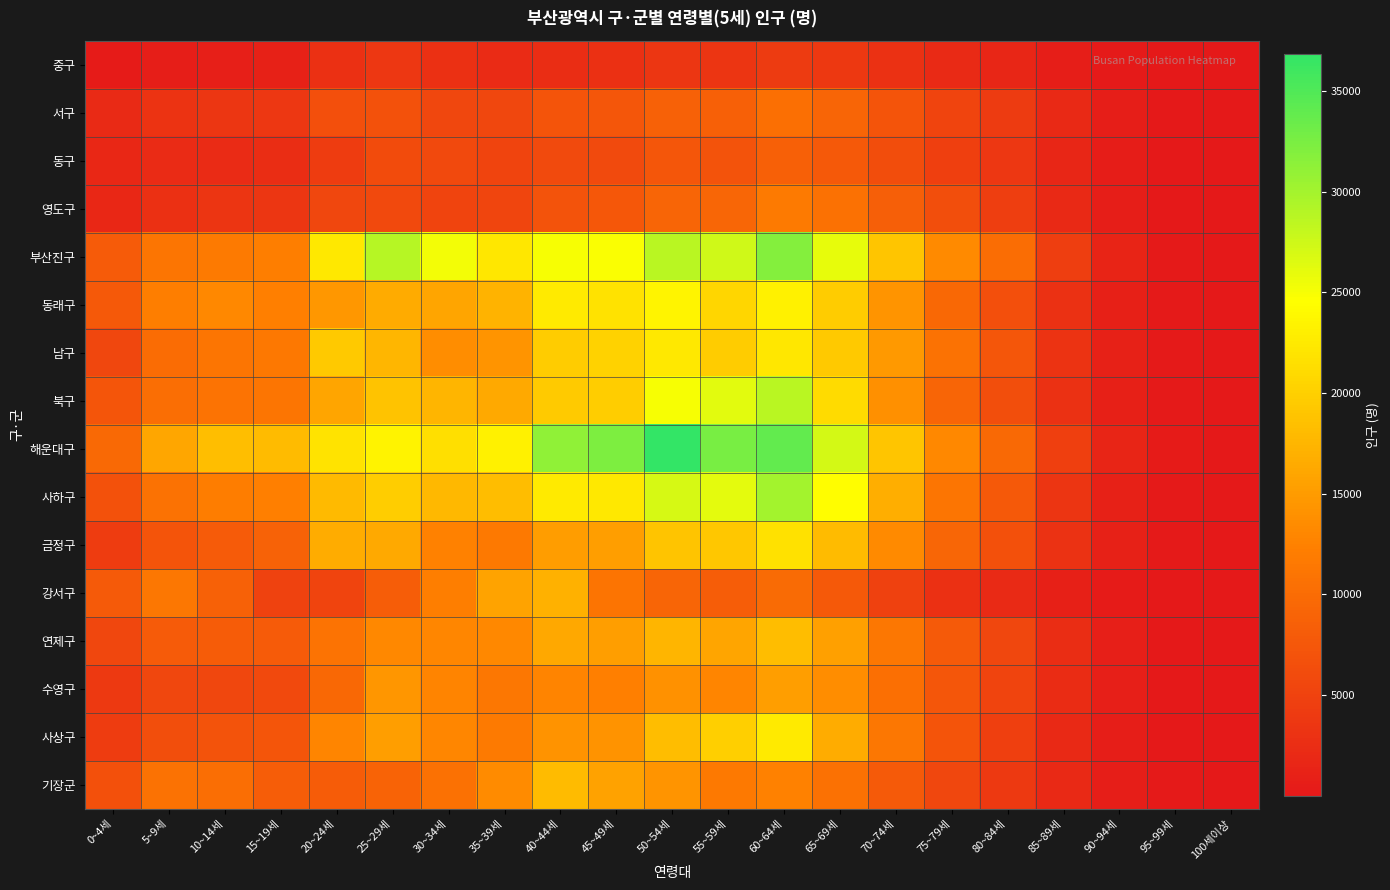

At how many categories does at least one series exceed 8125?

17